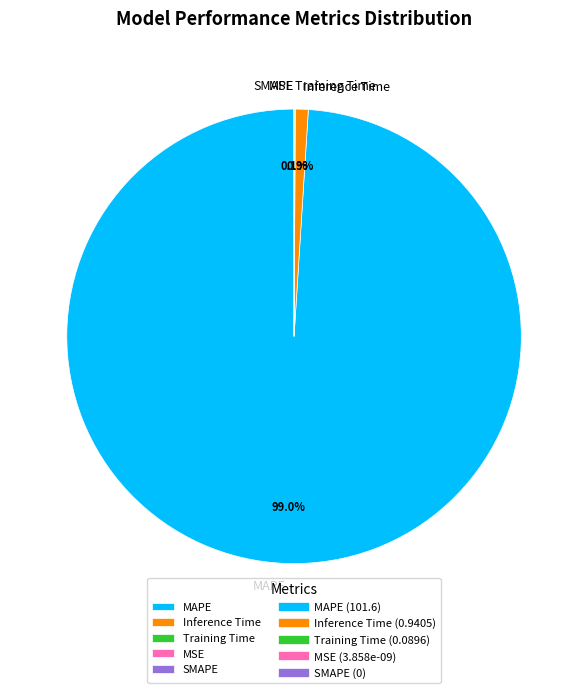

What percentage do MAPE and Inference Time together represent?

99.9%